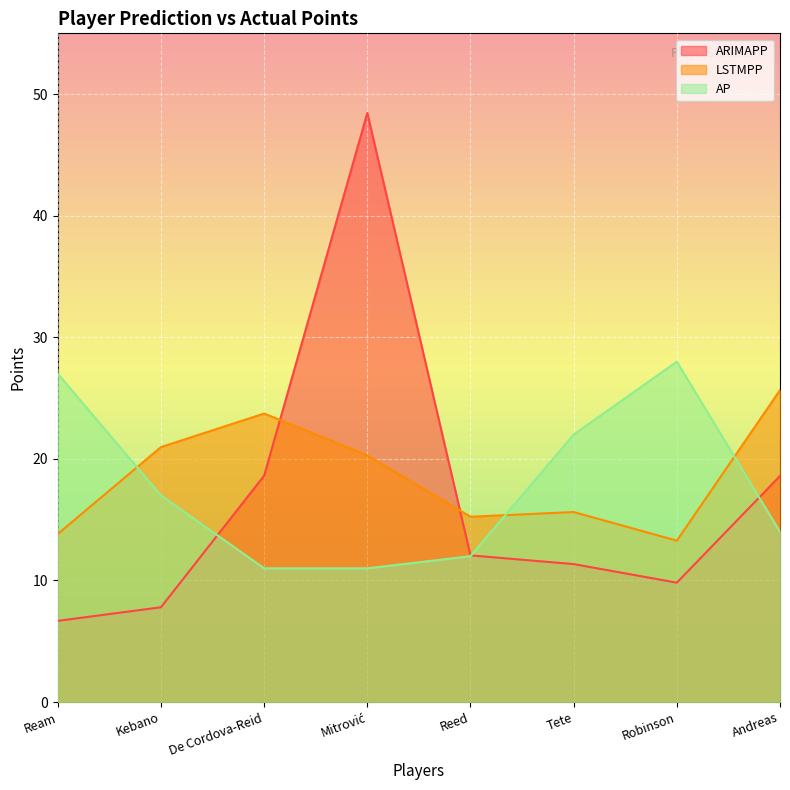

What is the total value across all series at Tete?

49.0